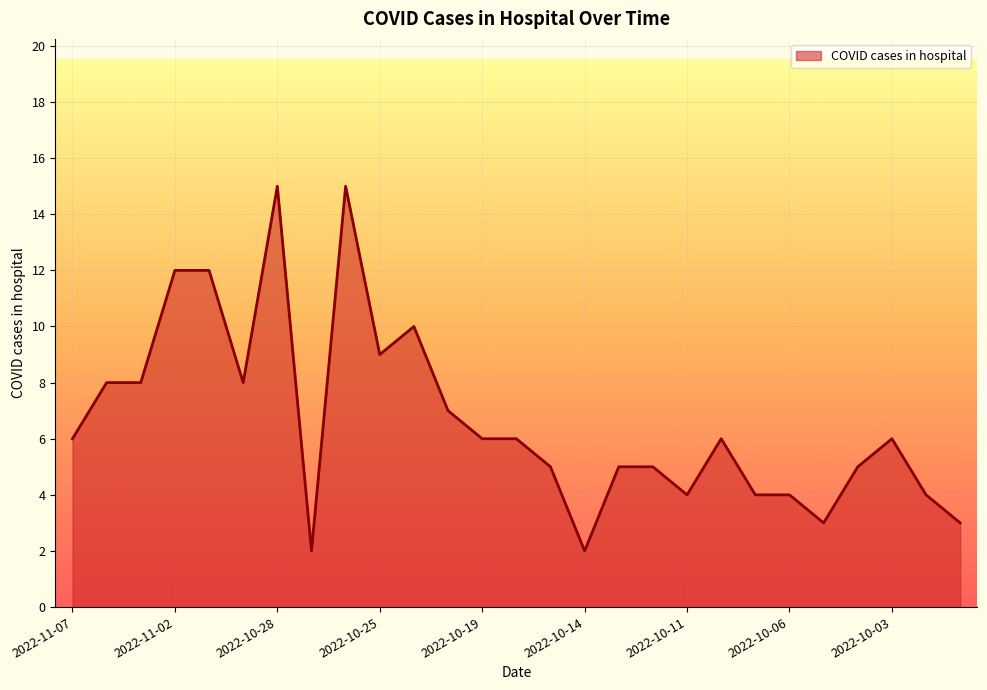

What is the difference between the maximum and minimum values?

13